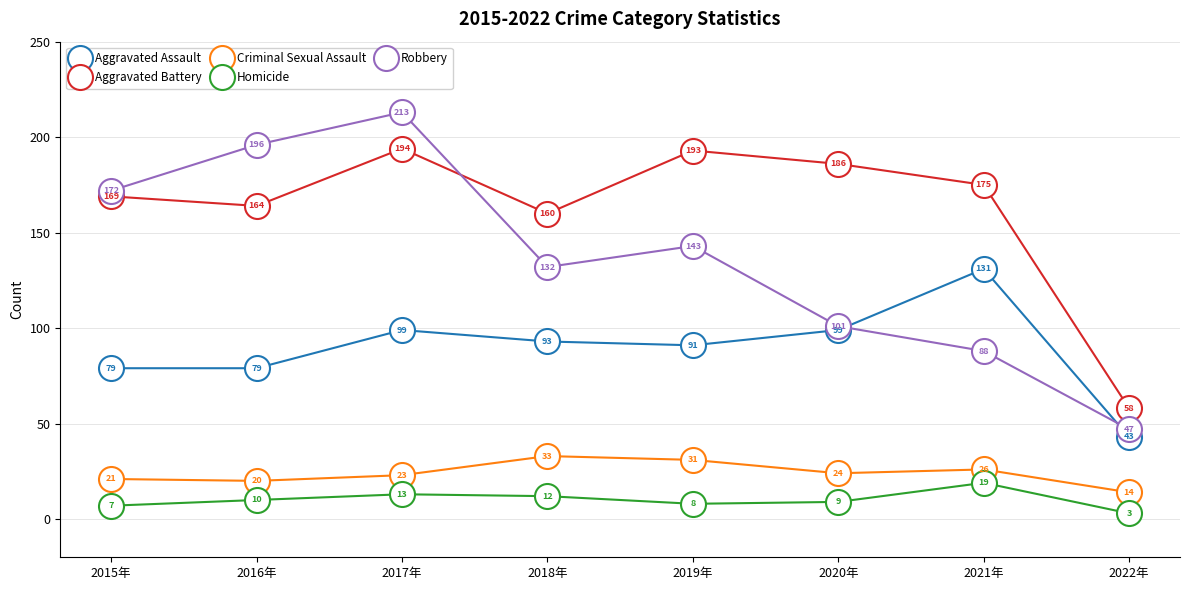

Between 2016年 and 2017年, which series saw the biggest shift?

Aggravated Battery